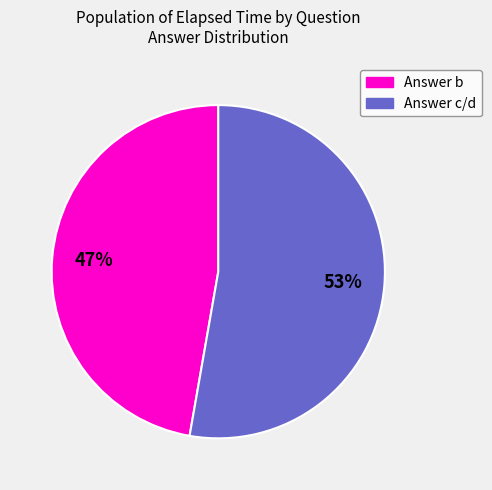

To the nearest percent, what is the average slice percentage?

50%